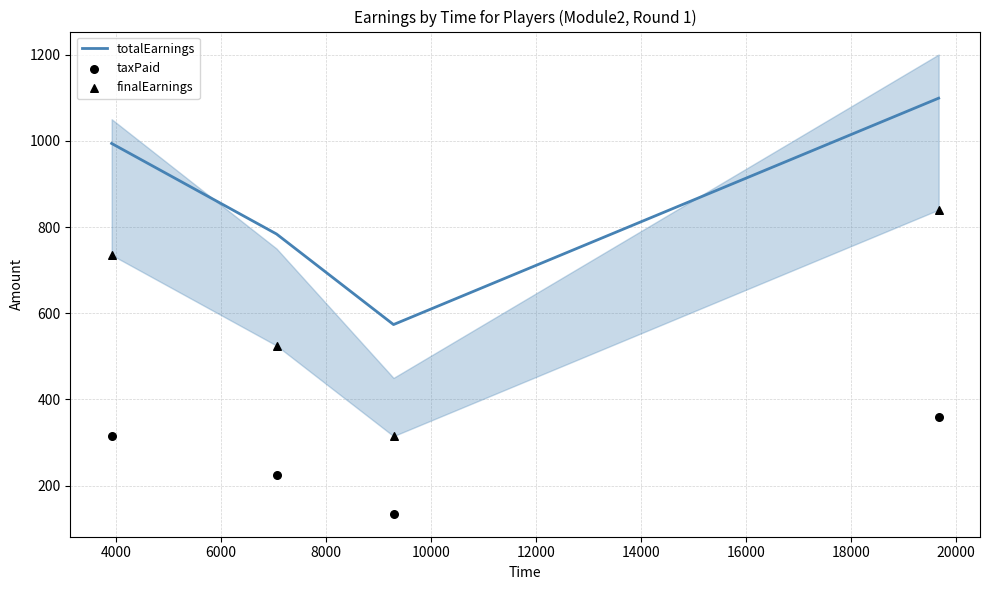

Which series has the largest total across all categories?

totalEarnings